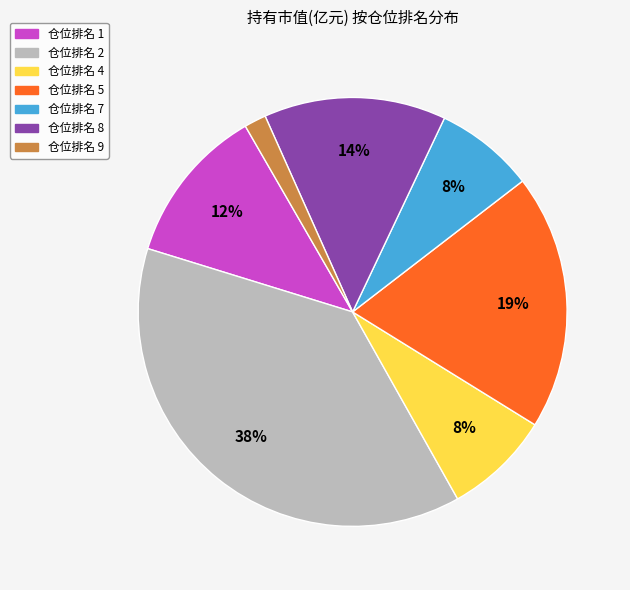

How many segments does this pie chart have?

7